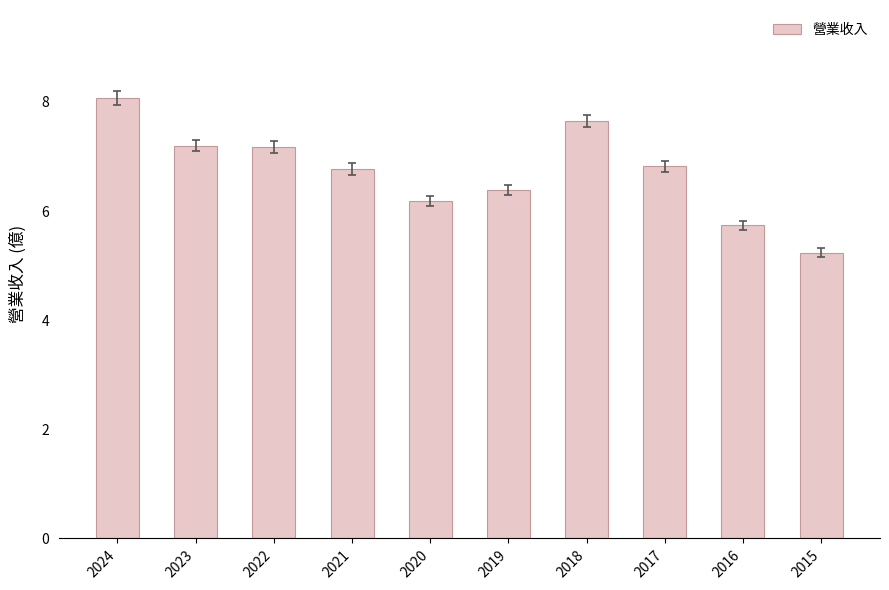

Does the chart contain any negative values?

No